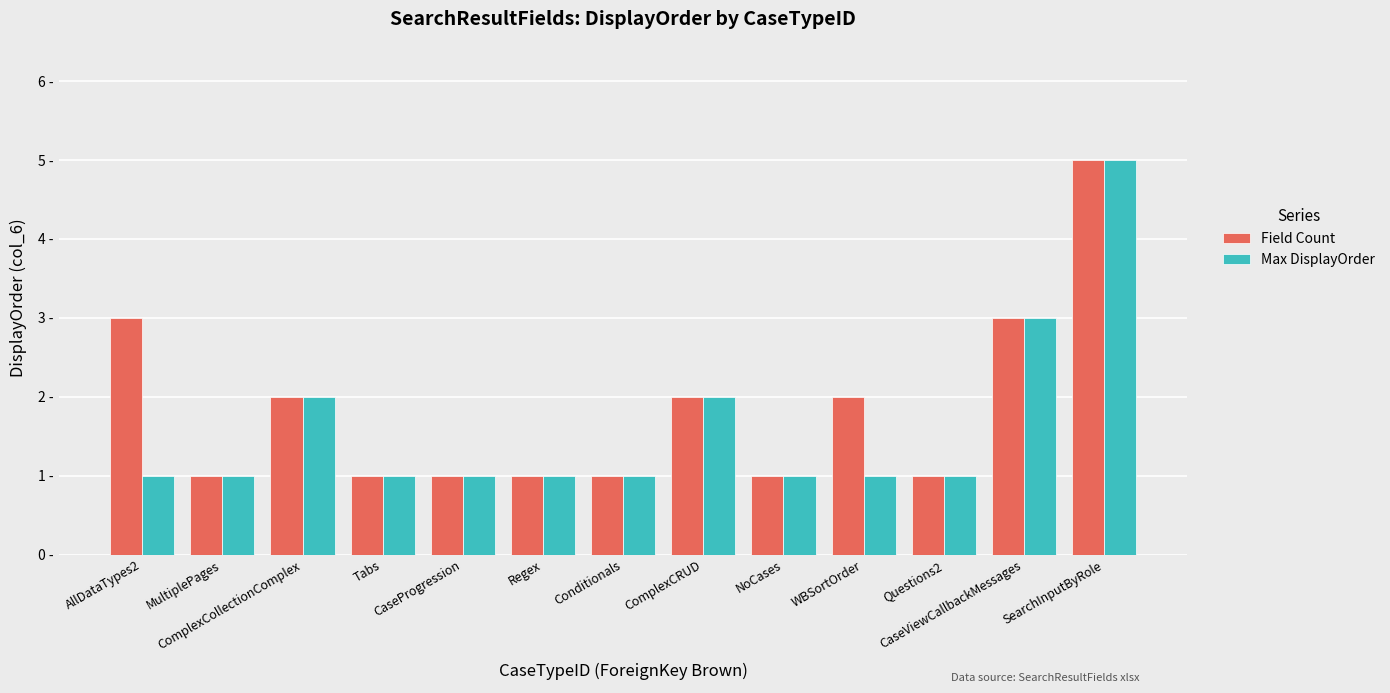

Between Conditionals and SearchInputByRole, which is larger?

SearchInputByRole